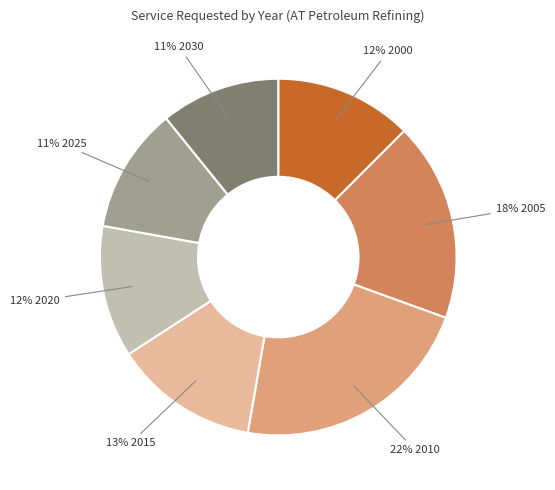

To the nearest percent, what is the average slice percentage?

14%